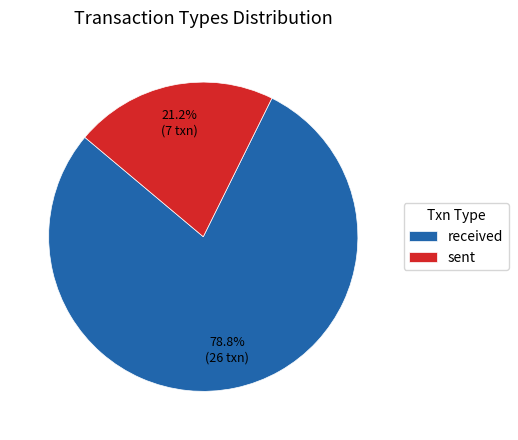

To the nearest percent, what is the difference between the received and sent slice percentages?

58%